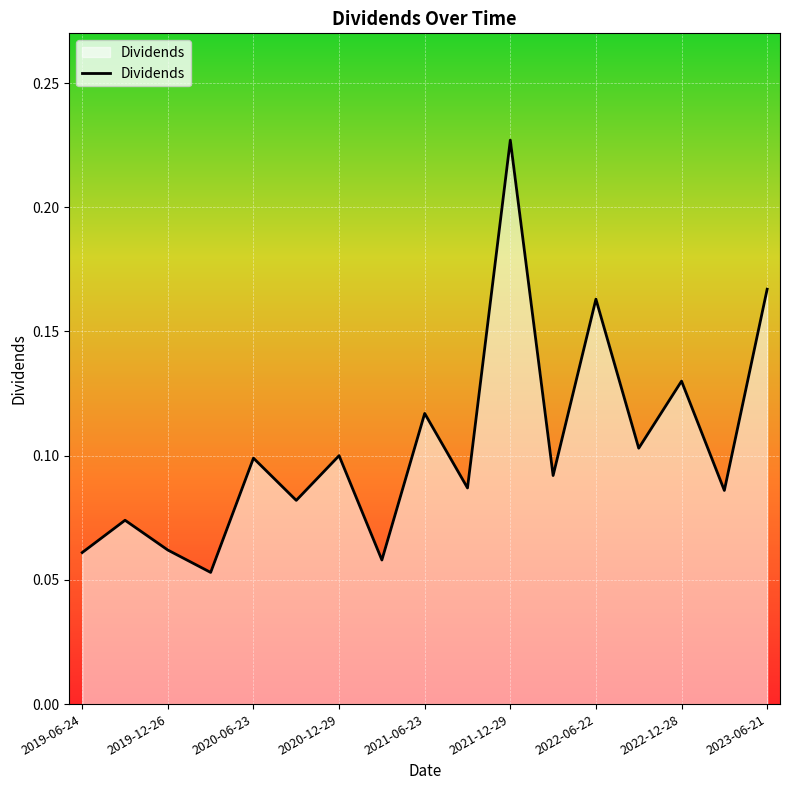

What is the label of the 6th point from the left?

2020-09-22